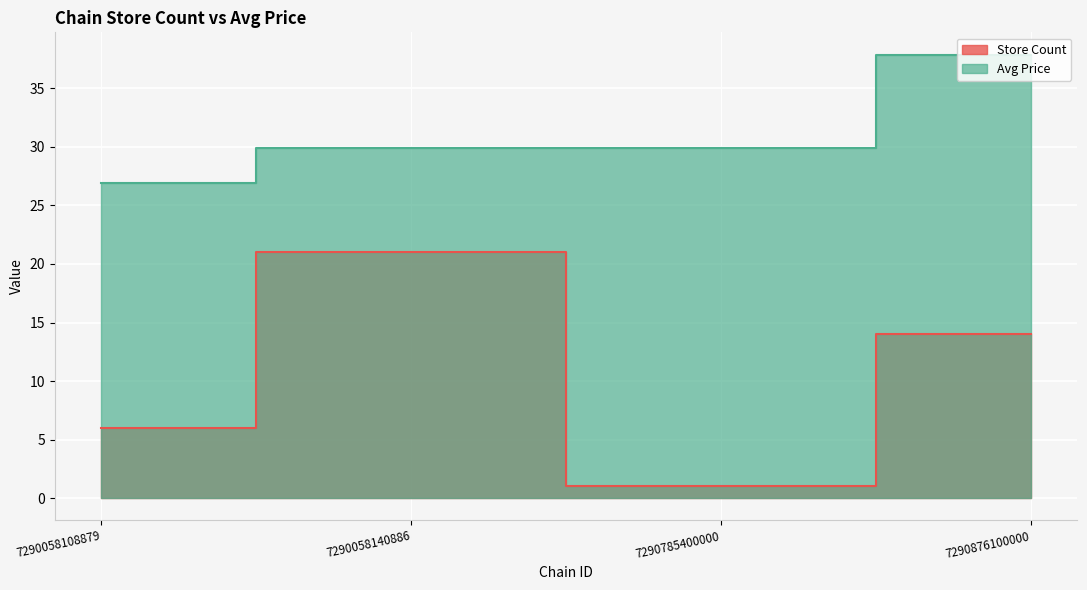

What is the sum of all 7290058140886 values?

50.9